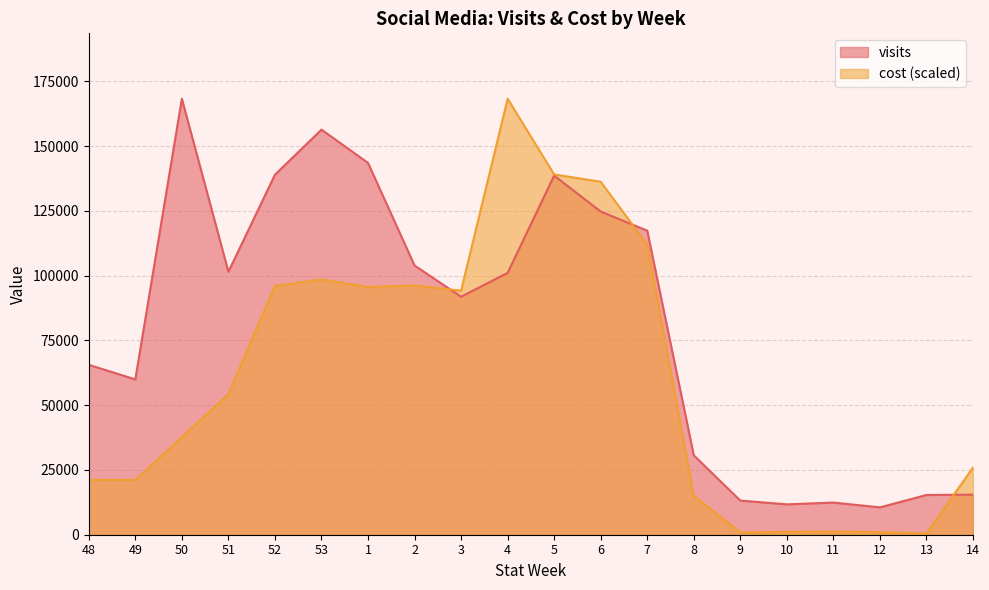

Which series changed the most between 51 and 10?

visits